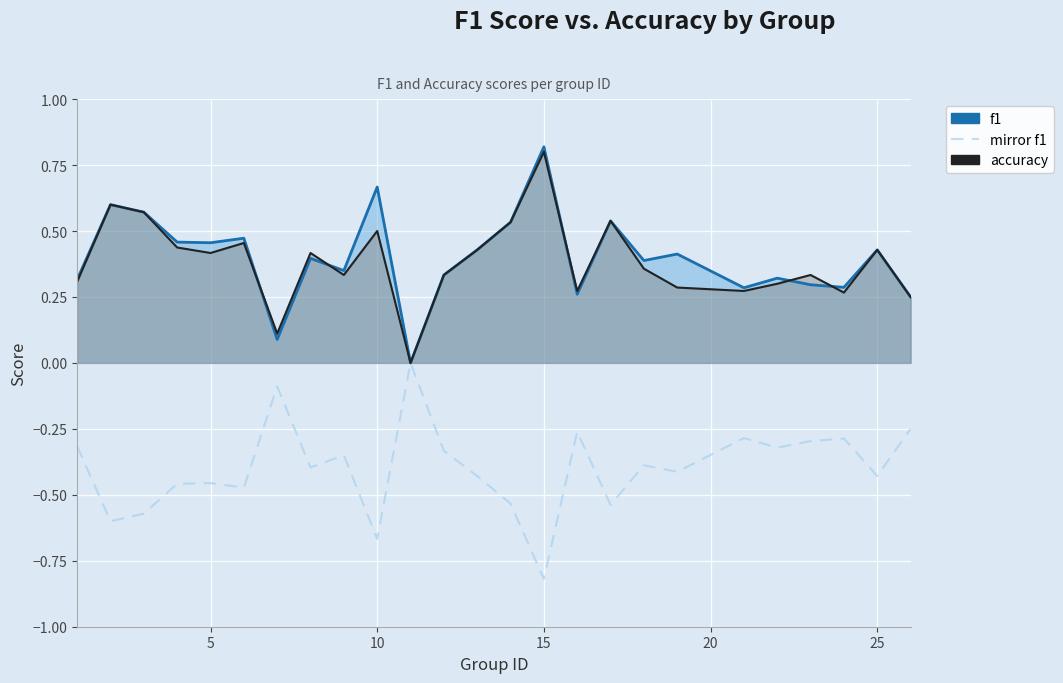

Count the number of categories in the chart.

25